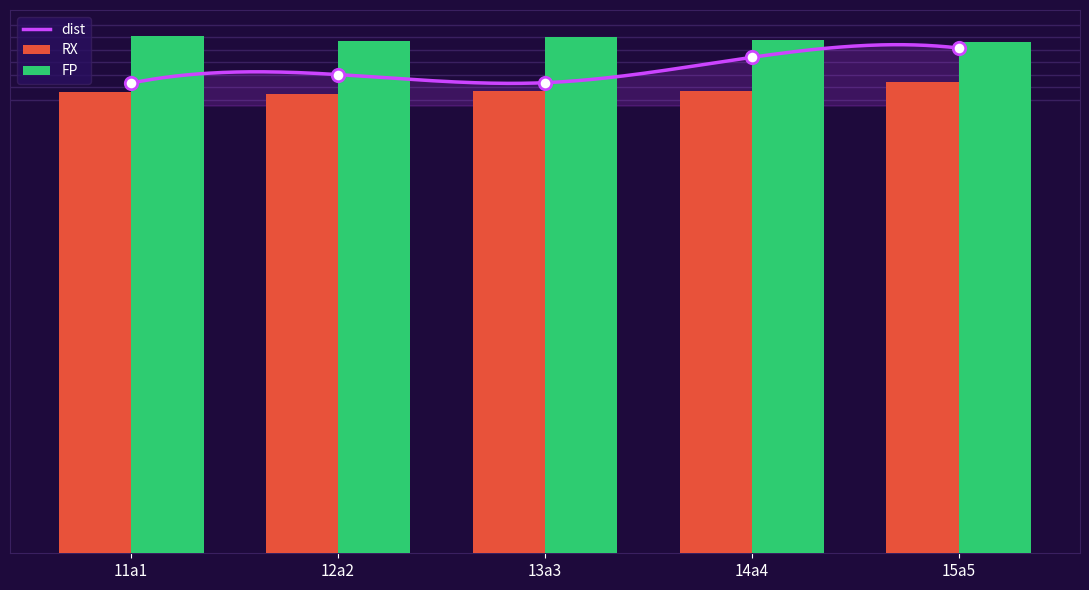

What is the total value across all series at 15a5?

265.5